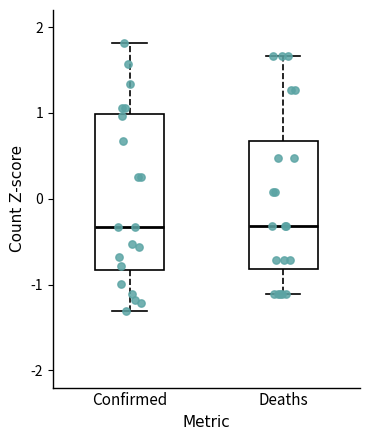

Where is the lower edge of the box for Confirmed on the y-axis? The values are not printed on the chart, so give them approximately, as read against the axis.

-0.8